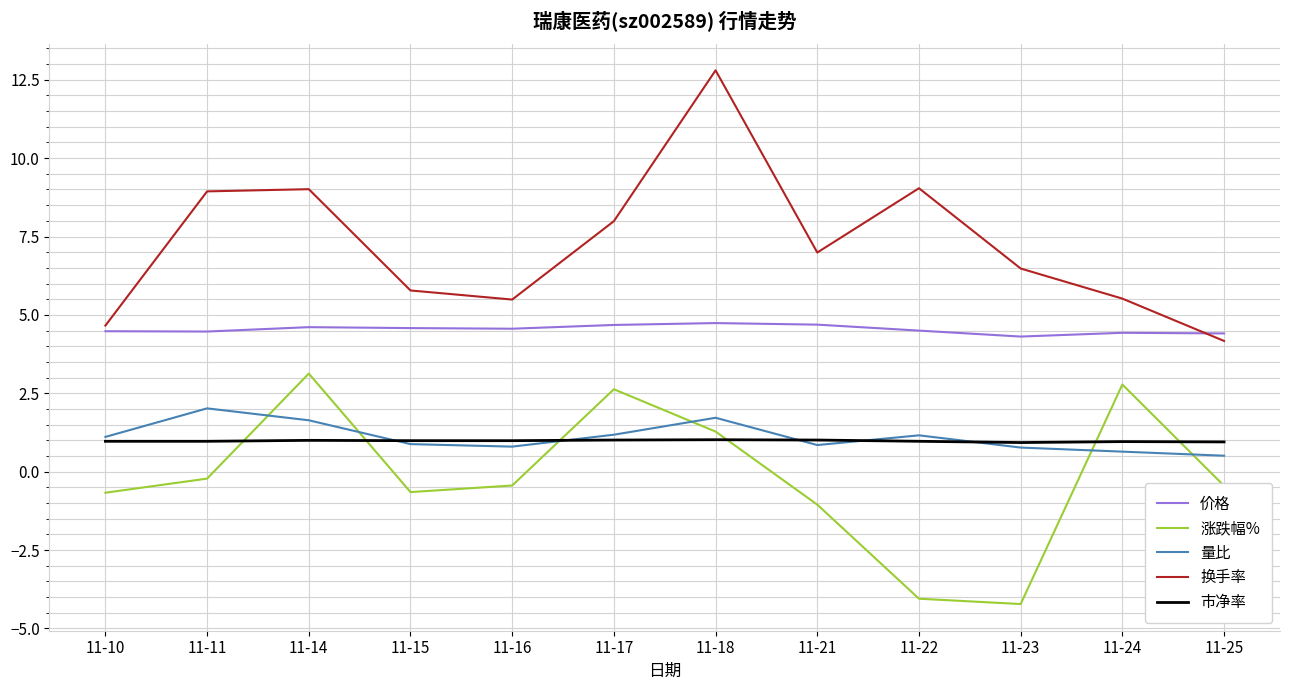

What is the spread (max minus min) of values at 11-15?

6.4